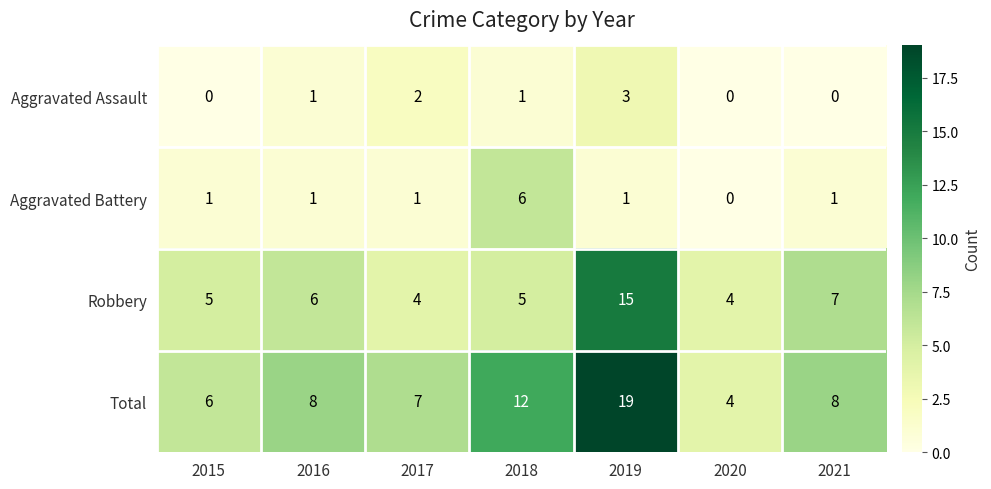

True or false: Total has a value of 19 at 2019.

True